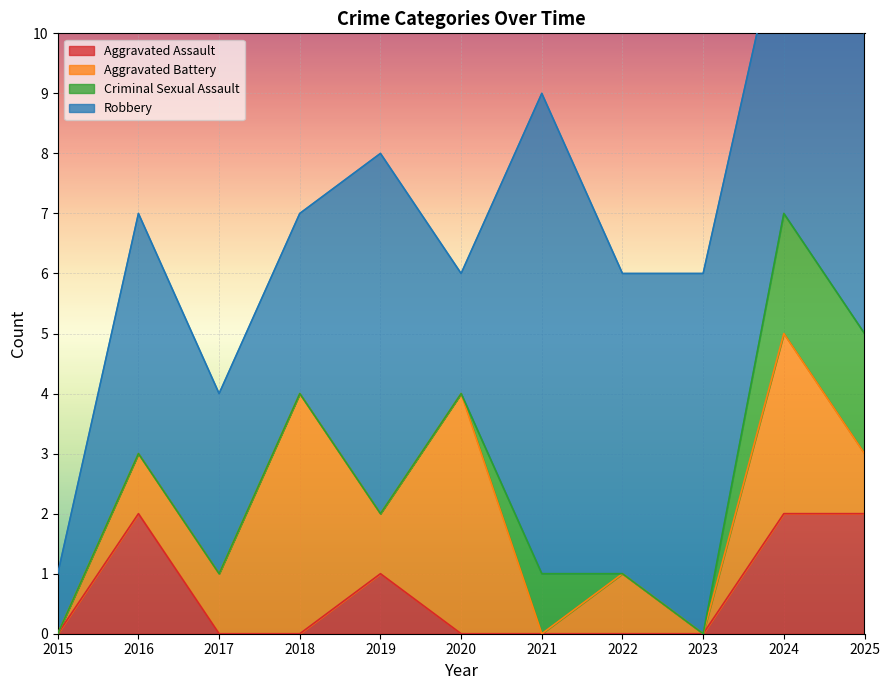

What are all the series names shown in the legend?

Aggravated Assault, Aggravated Battery, Criminal Sexual Assault, Robbery